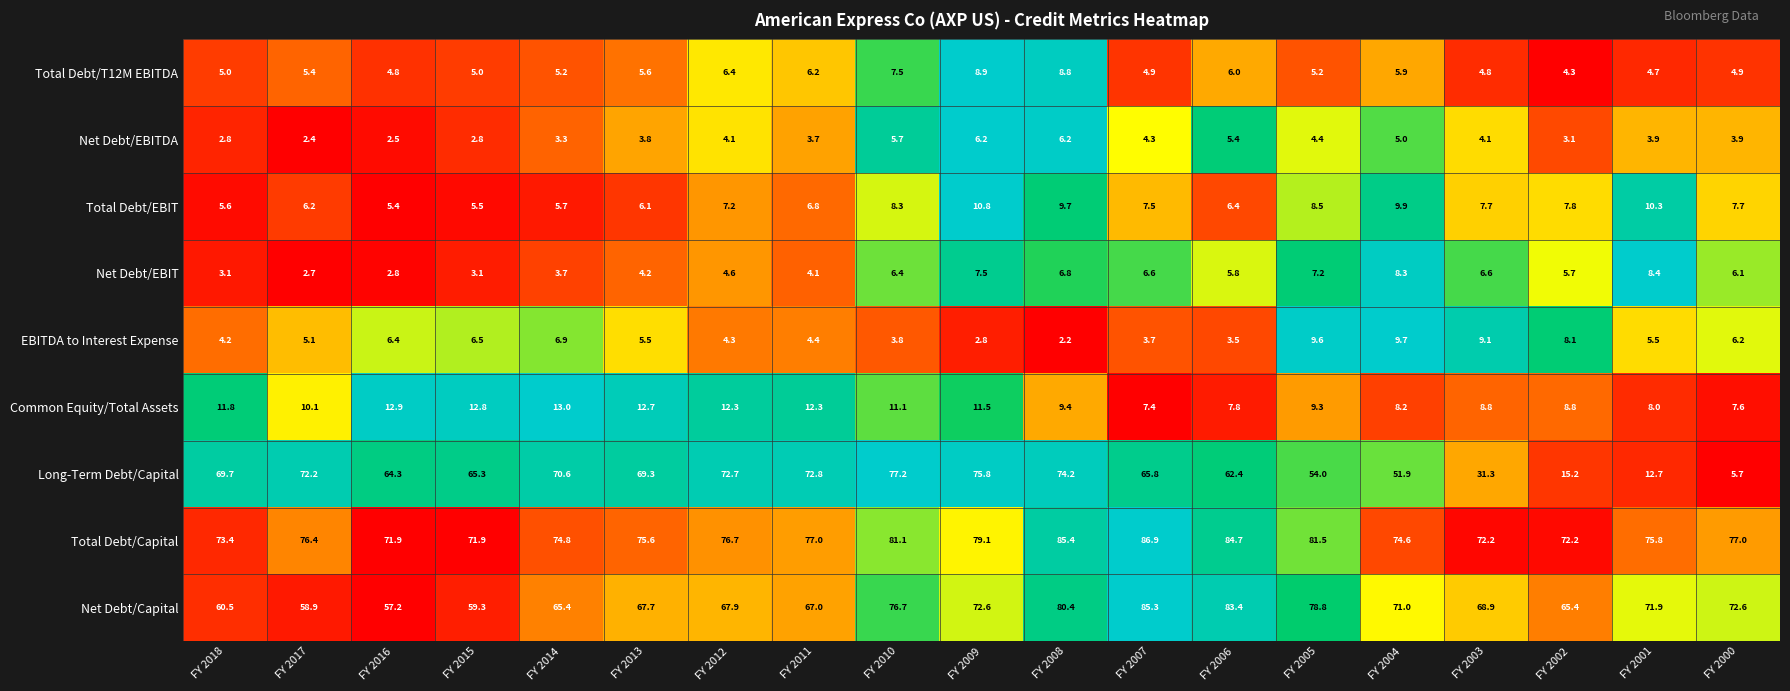

The value of Common Equity/Total Assets at FY 2006 is 2.2. True or false?

False